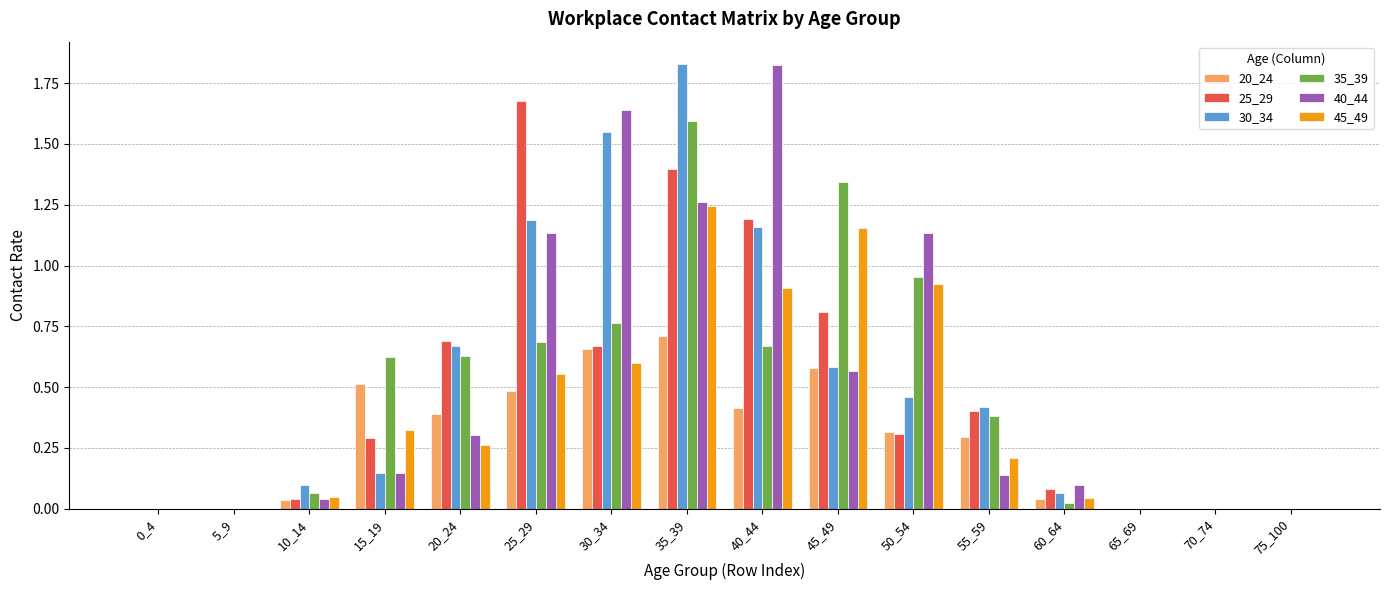

How many groups of bars are there?

16